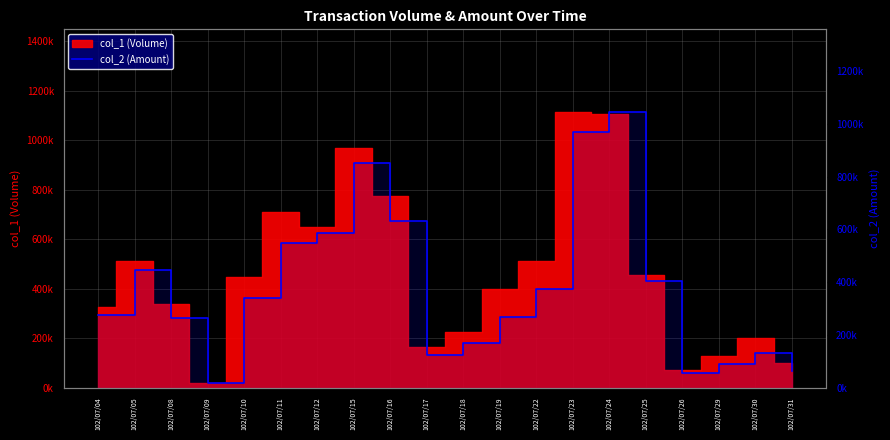

Read the value at 102/07/26, to the nearest 100.

54000